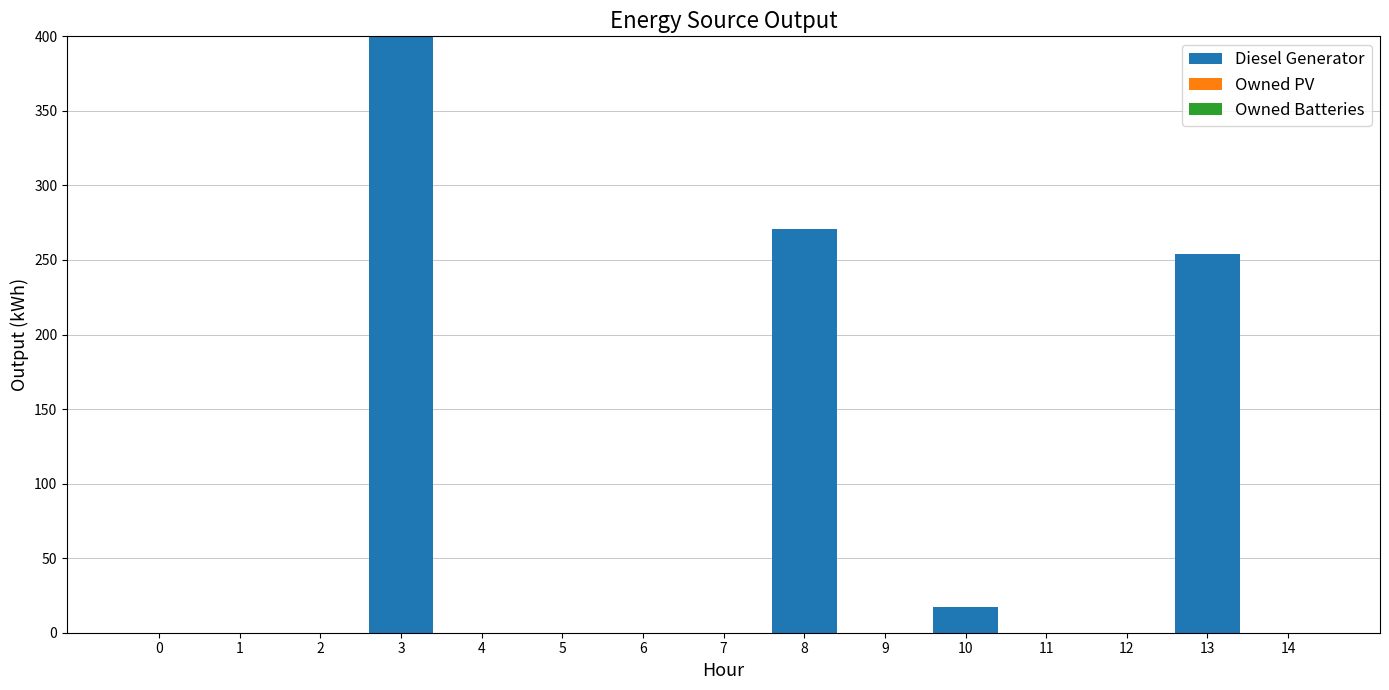

What is the sum of all values?

942